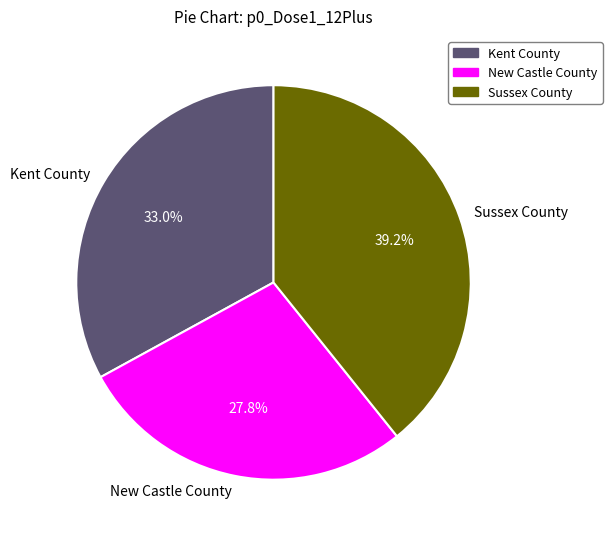

Between New Castle County and Sussex County, which is larger?

Sussex County